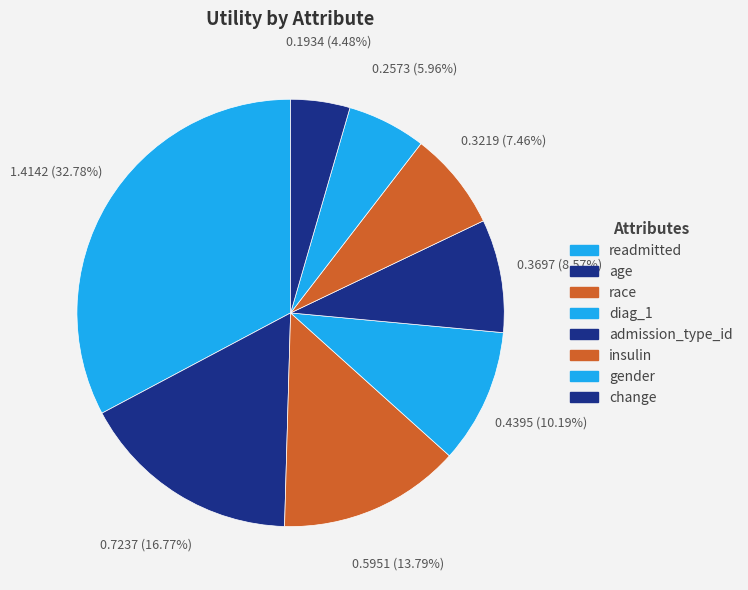

What is the change in value from admission_type_id to change?

-0.2